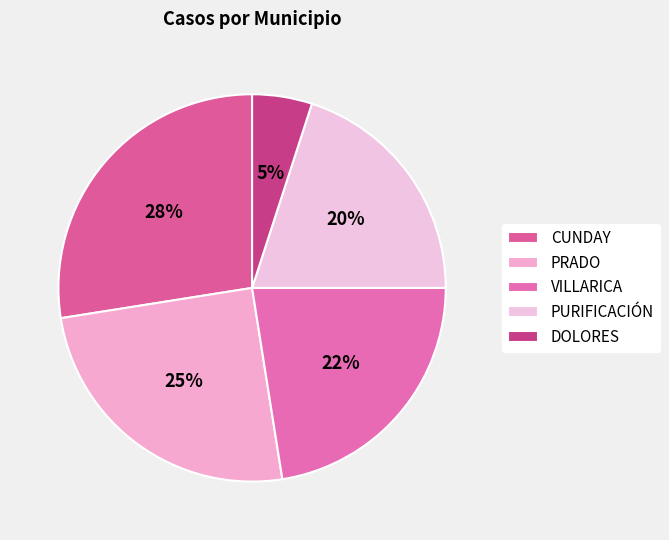

Does PURIFICACIÓN represent more than half of the total?

No